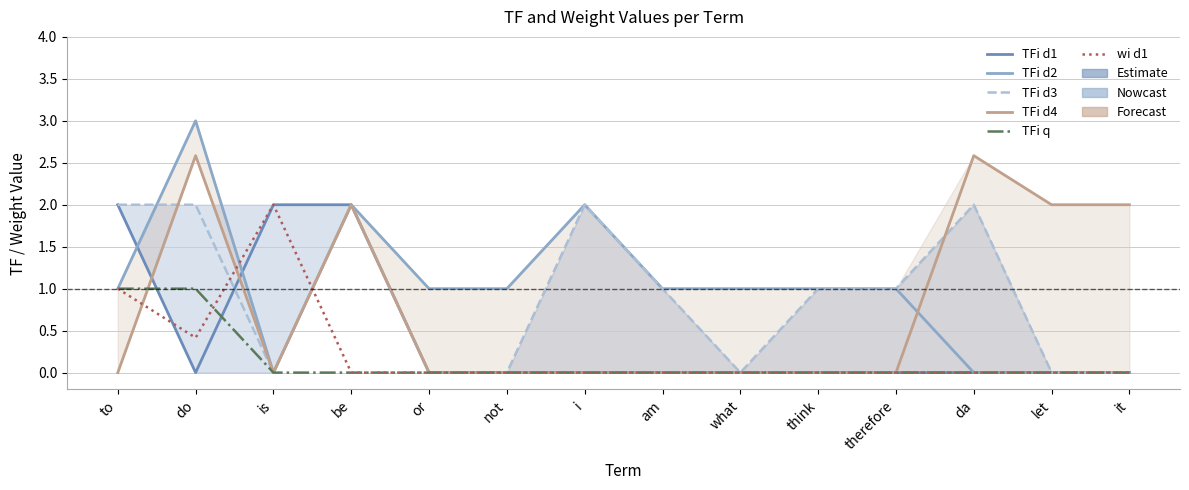

True or false: wi d1 and TFi d3 cross at least once.

True